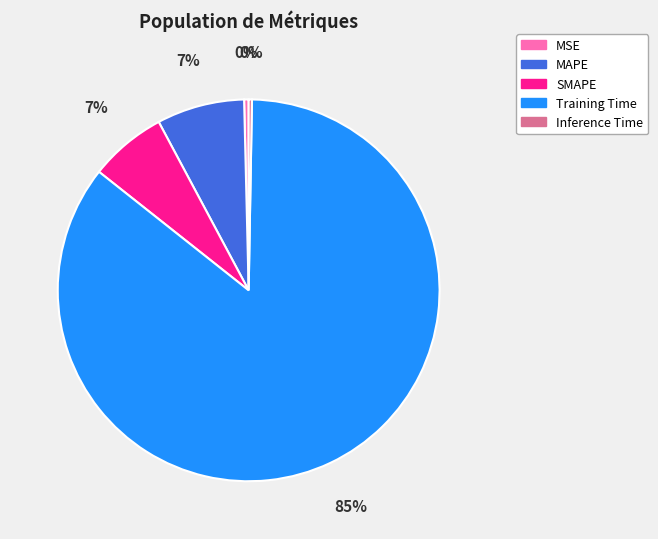

The MSE slice represents 7% of the pie. True or false?

False